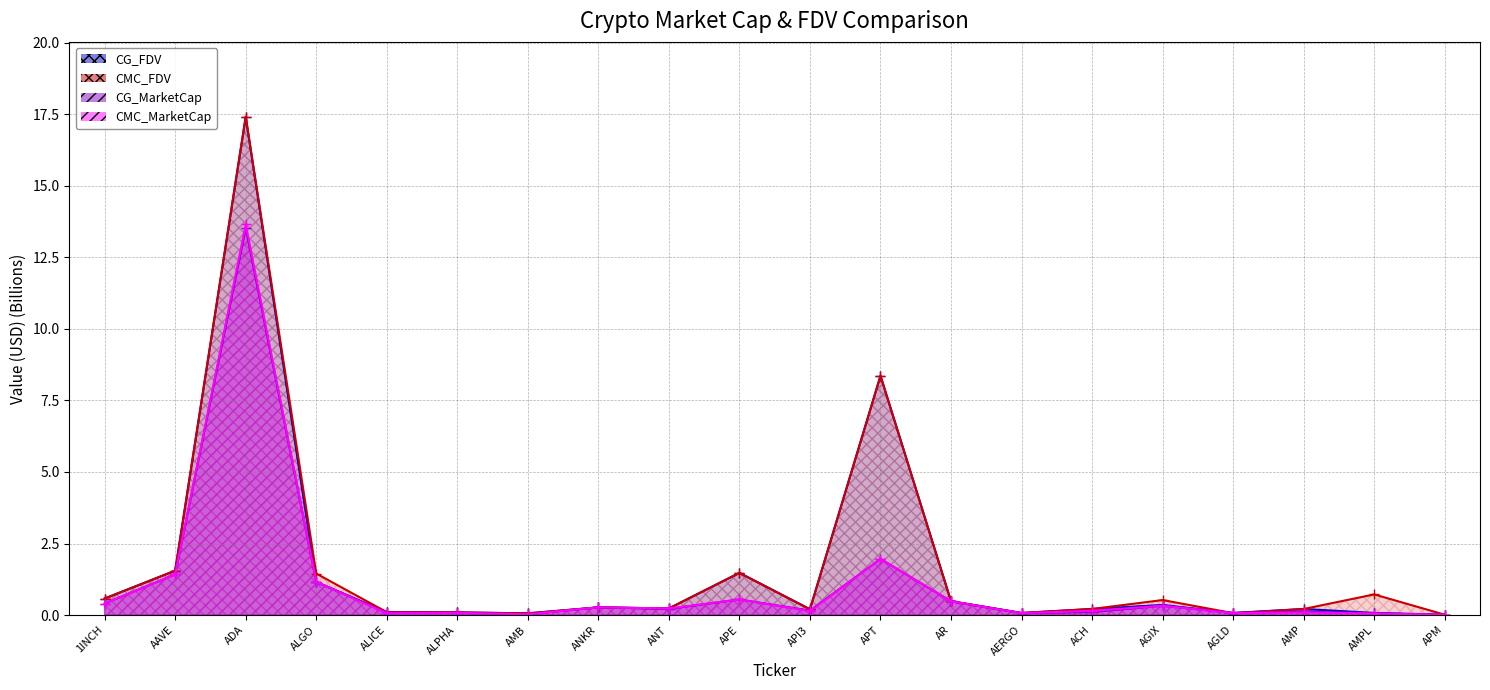

At which category does CMC_MarketCap line reach its first local peak?

ADA